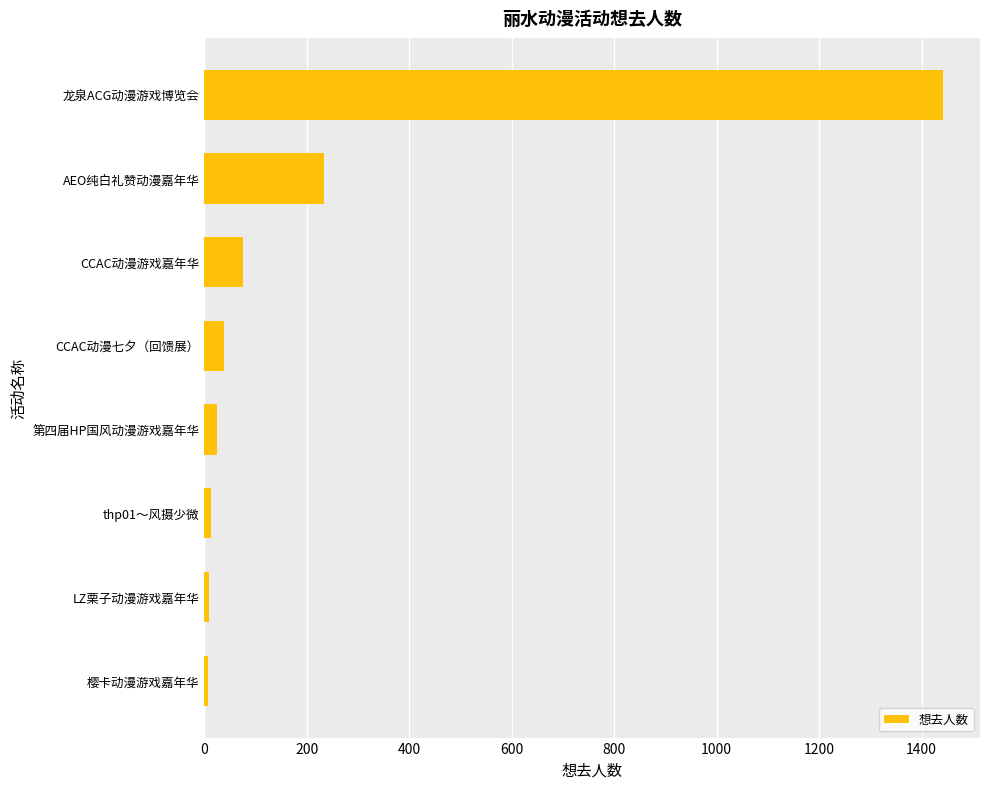

How many bars are there in total?

8